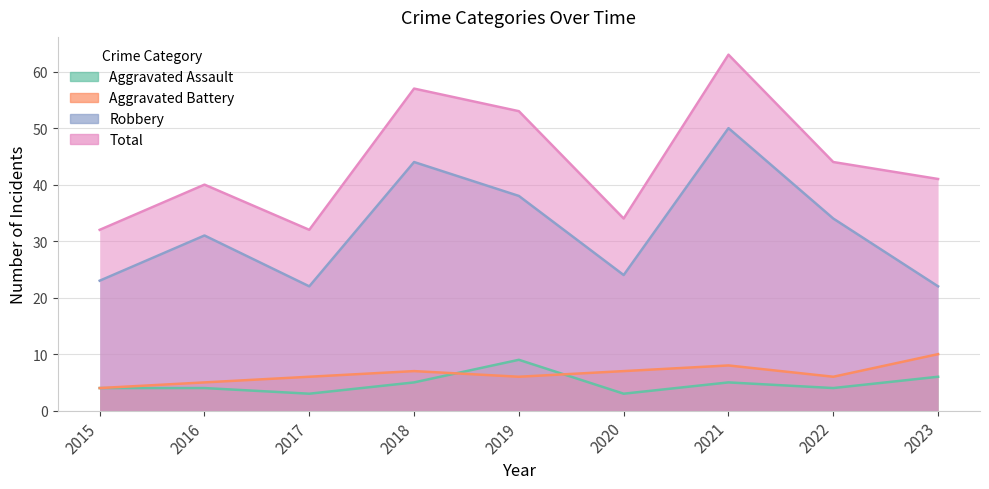

Where is the first local minimum for Aggravated Battery?

2019